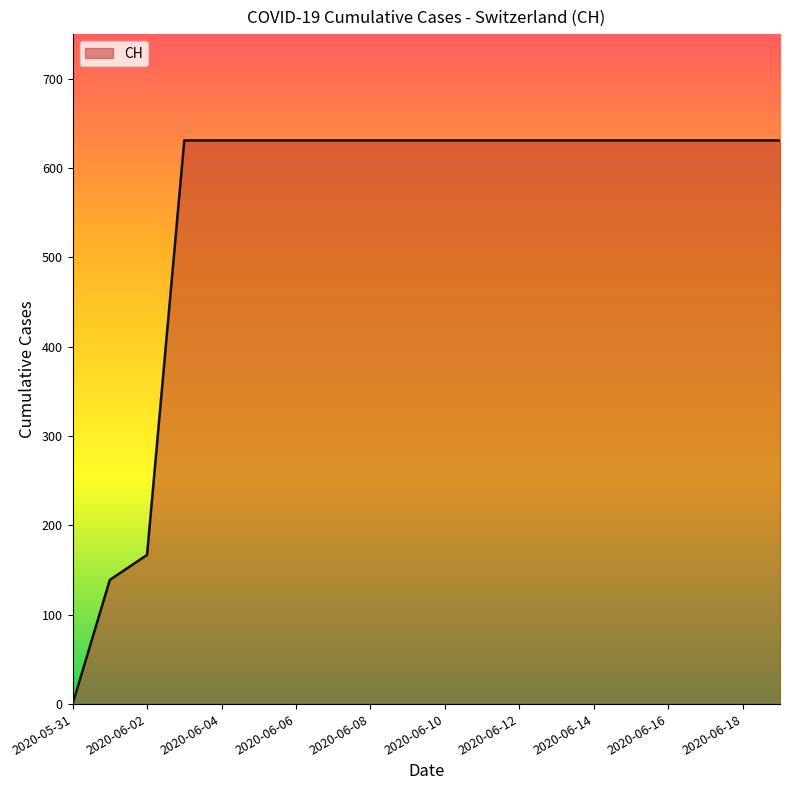

What is the maximum value shown in the chart?

631